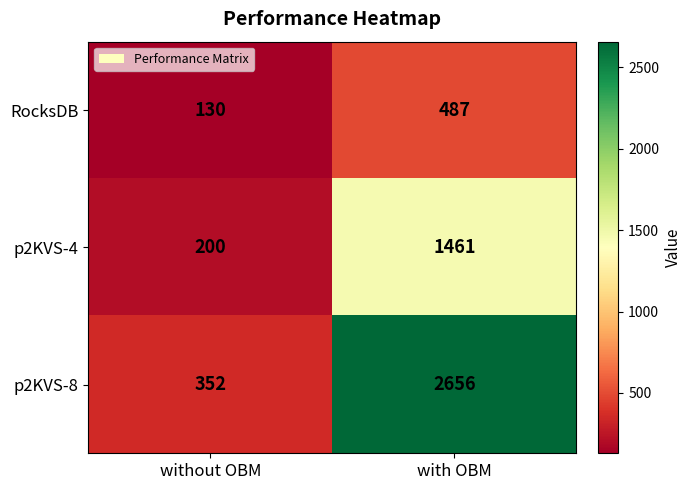

Reading left to right, extract all data points from this chart.

RocksDB: without OBM=130	with OBM=487
p2KVS-4: without OBM=200	with OBM=1461
p2KVS-8: without OBM=352	with OBM=2656